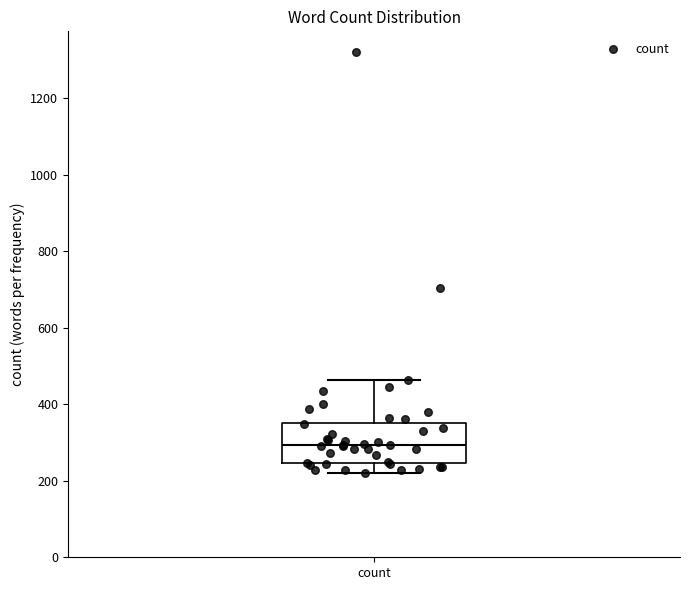

Where is the upper edge of the box for count on the y-axis? The values are not printed on the chart, so give them approximately, as read against the axis.

360